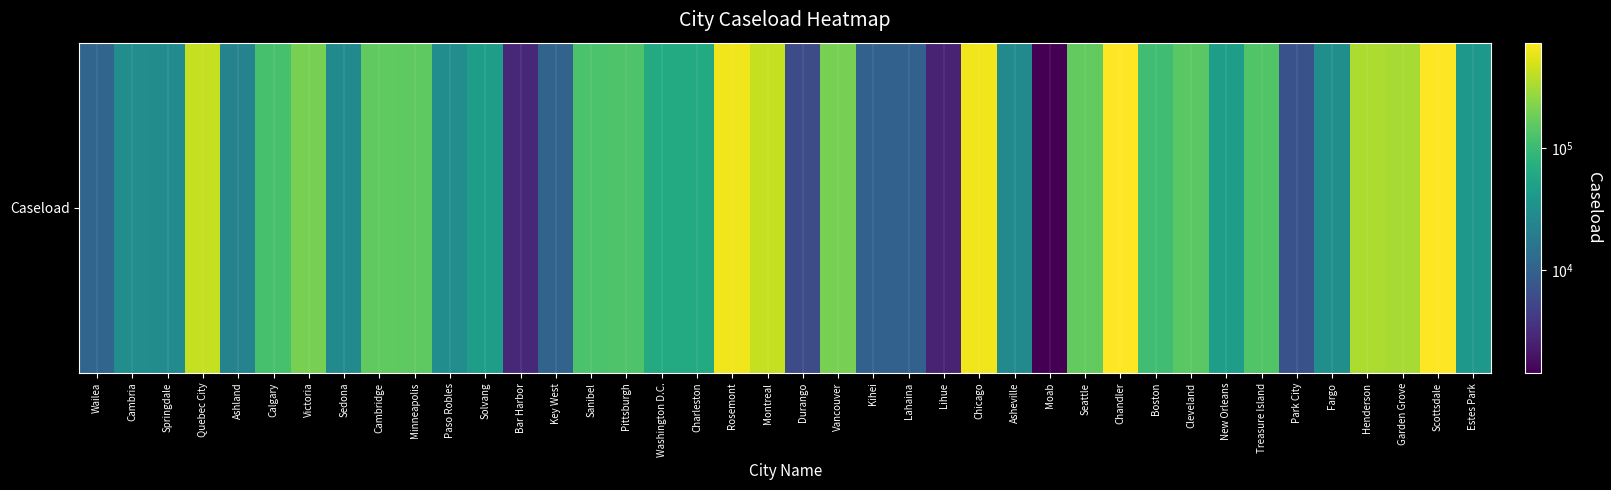

How many data points does each series have?

40